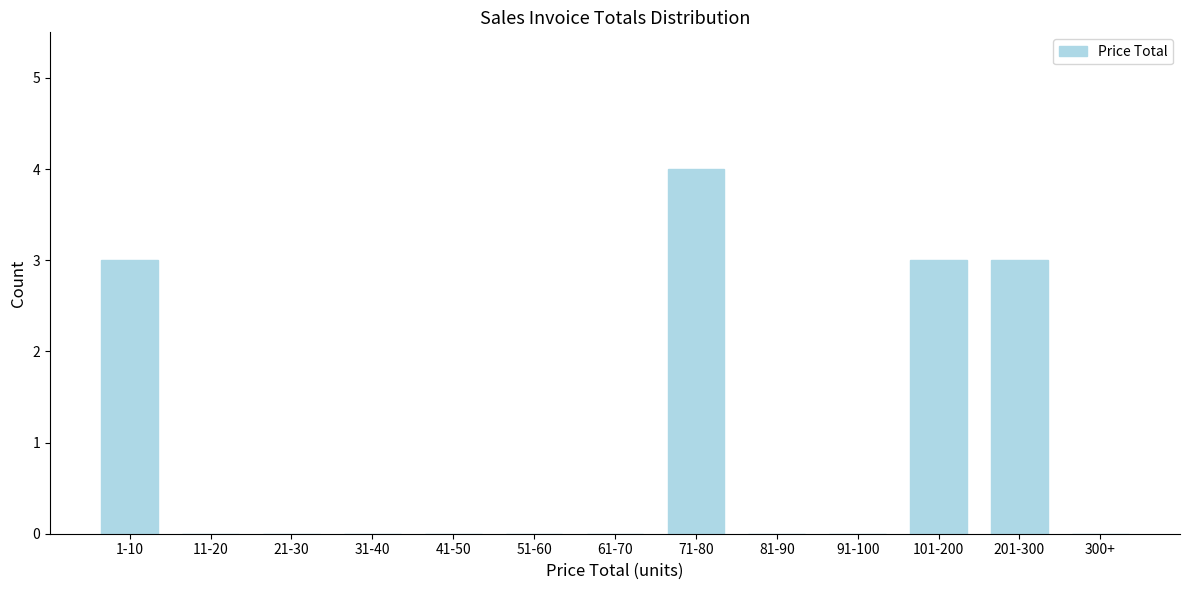

Reading right to left, what are all the values shown in this chart?

300+=0	201-300=3	101-200=3	91-100=0	81-90=0	71-80=4	61-70=0	51-60=0	41-50=0	31-40=0	21-30=0	11-20=0	1-10=3